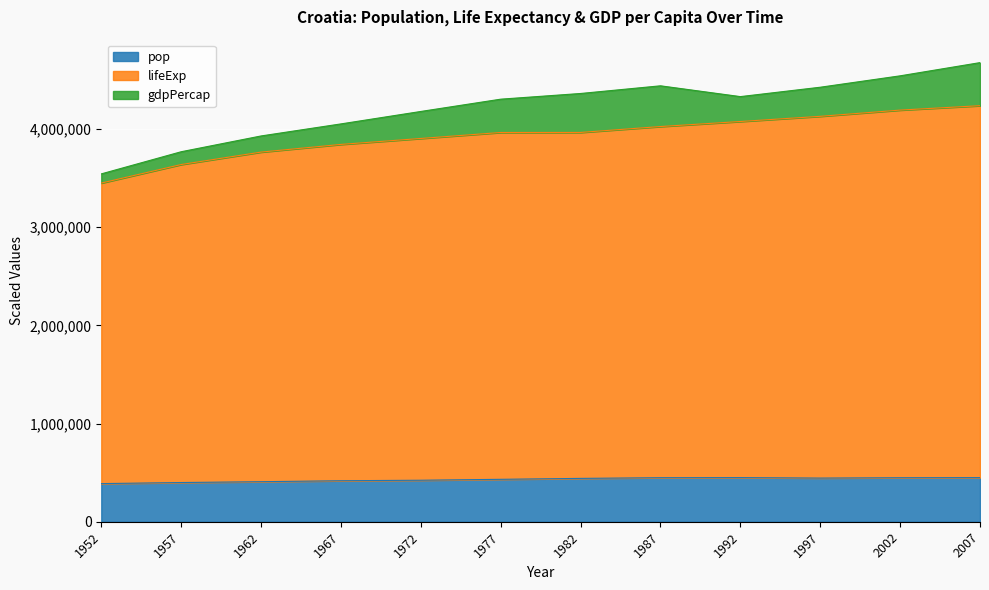

What are all the series names shown in the legend?

pop, lifeExp, gdpPercap